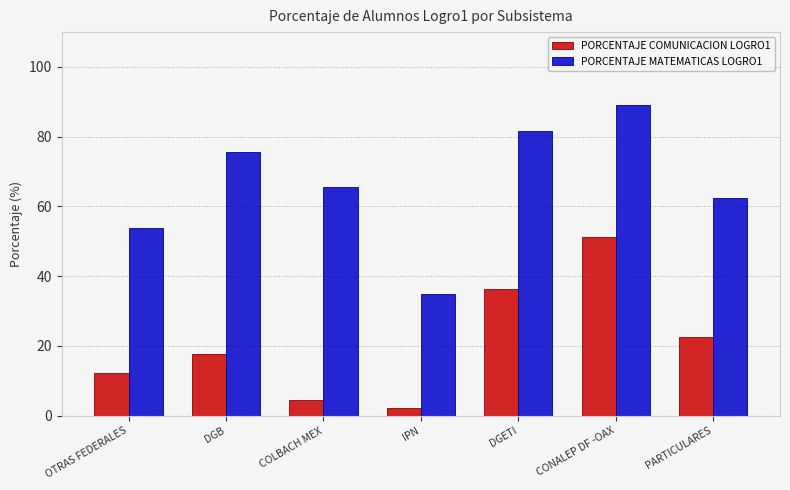

What is the label of the 2nd bar from the right?

CONALEP DF -OAX